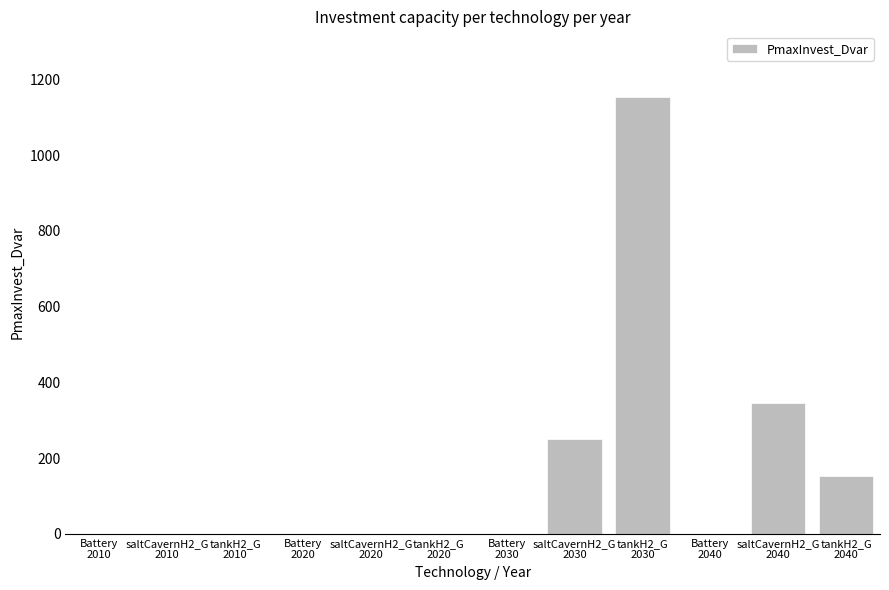

What is the difference between the values at tankH2_G
2020 and saltCavernH2_G
2030?

250.8